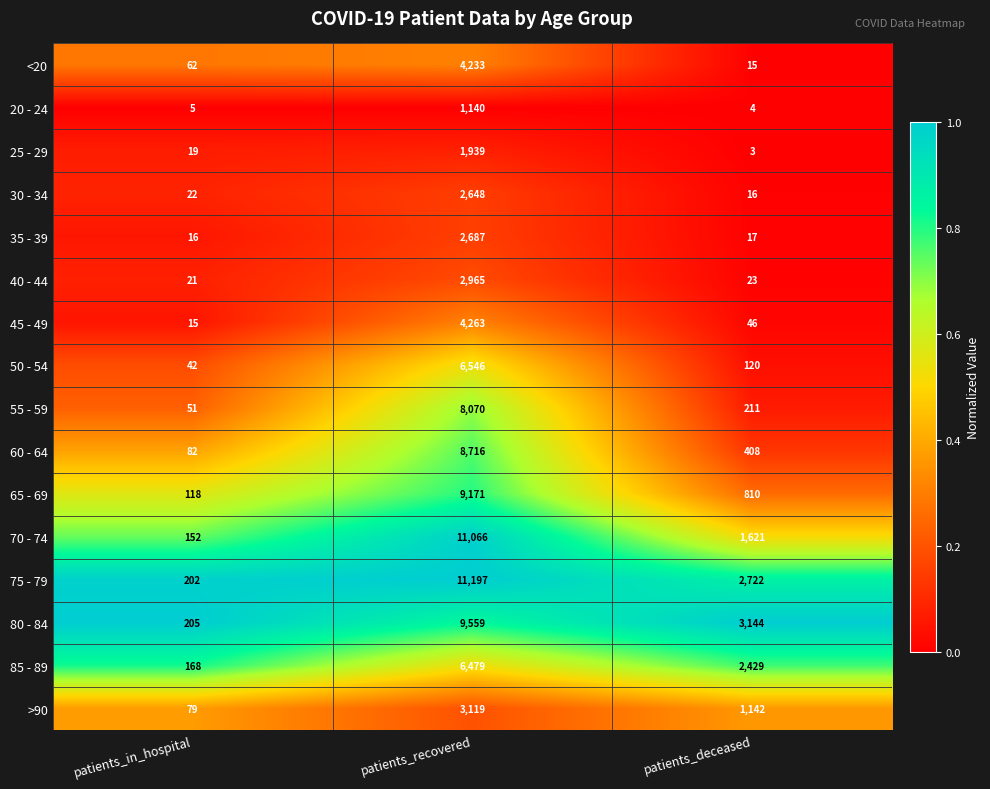

True or false: 60 - 64 has a value of 8716 at patients_recovered.

True